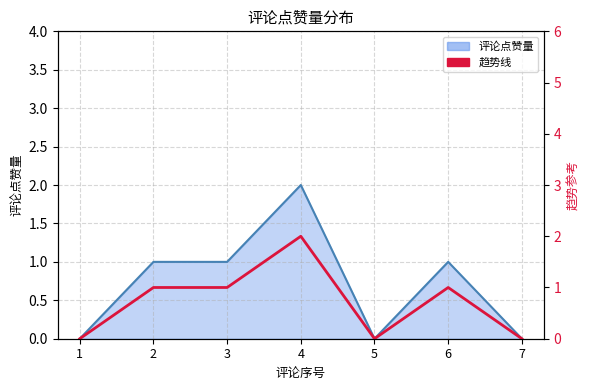

Which label corresponds to the largest value in the chart?

4